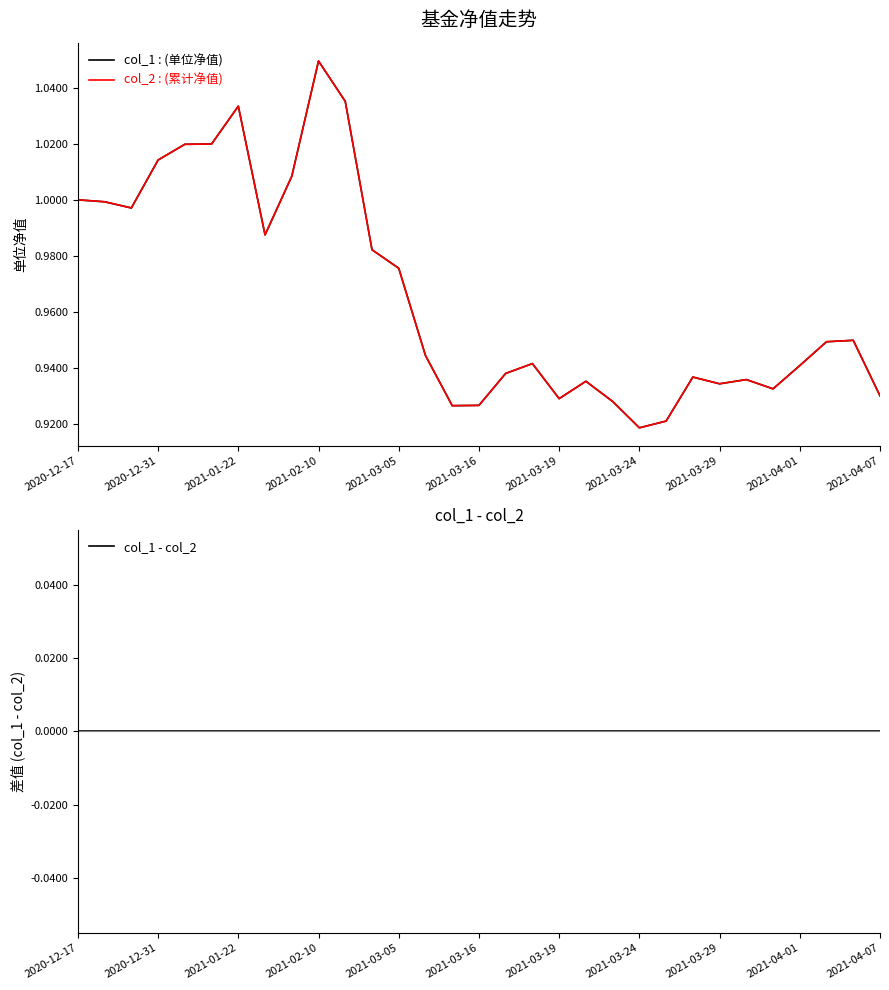

The col_1 - col_2 series shows 0.0 at 11. True or false?

True